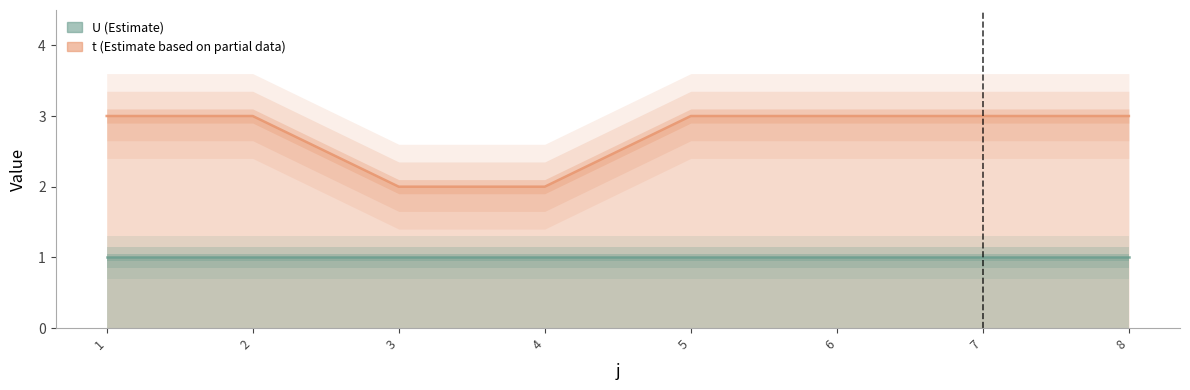

Reading left to right, list all the values displayed in this chart.

3	3	2	2	3	3	3	3